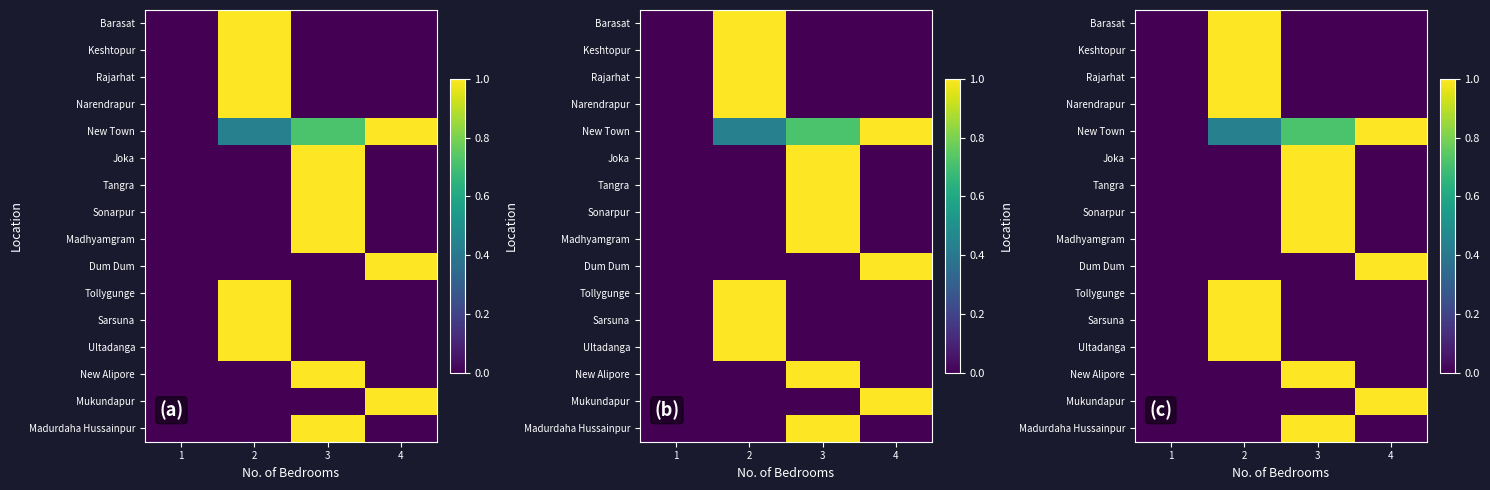

What is the maximum value for New Alipore?

1.0